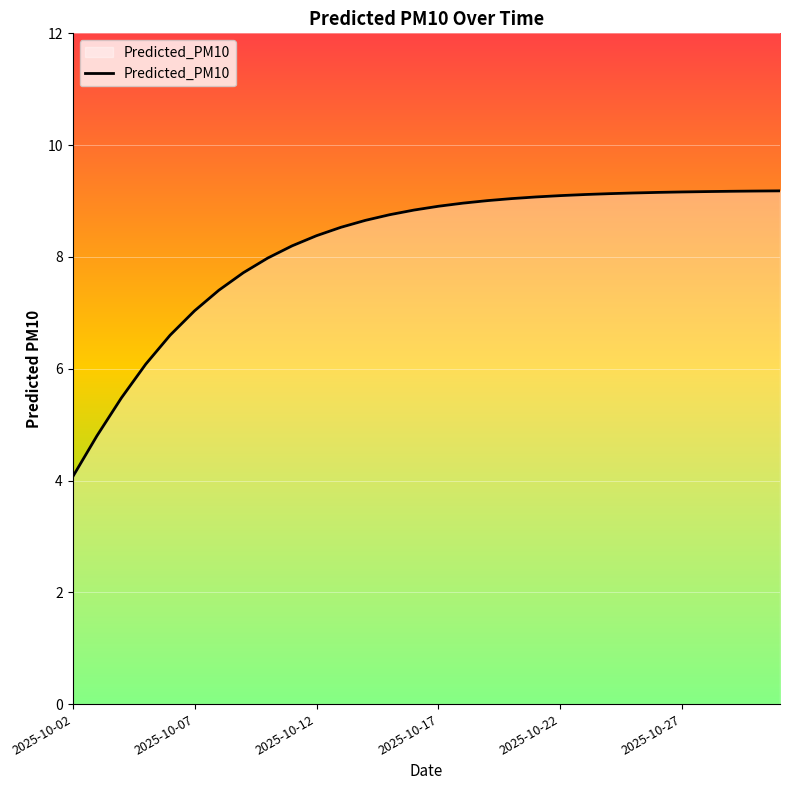

What is the difference between the second highest and minimum values?

5.1